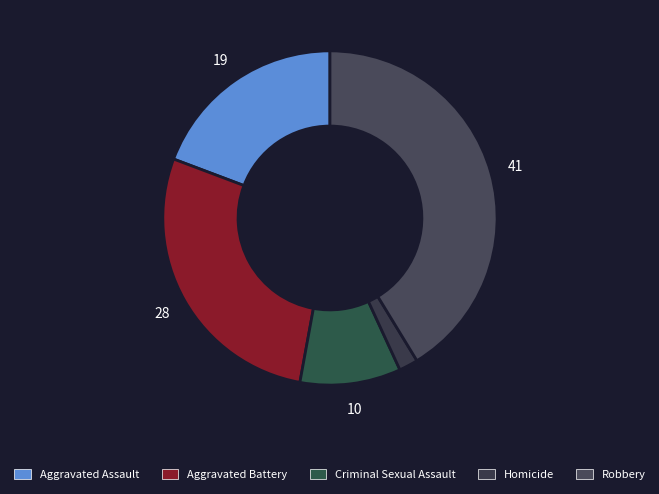

Which slice is the smallest?

Homicide